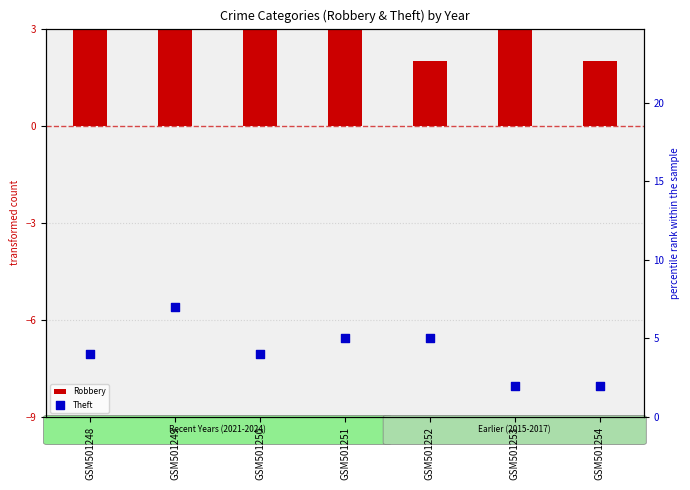

What are all the series names shown in the legend?

Robbery, Theft